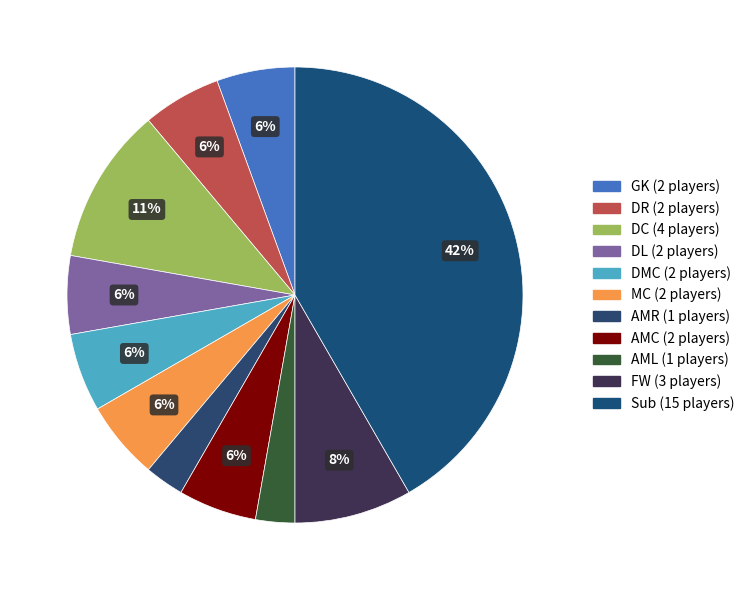

True or false: FW accounts for 1% of the total.

False